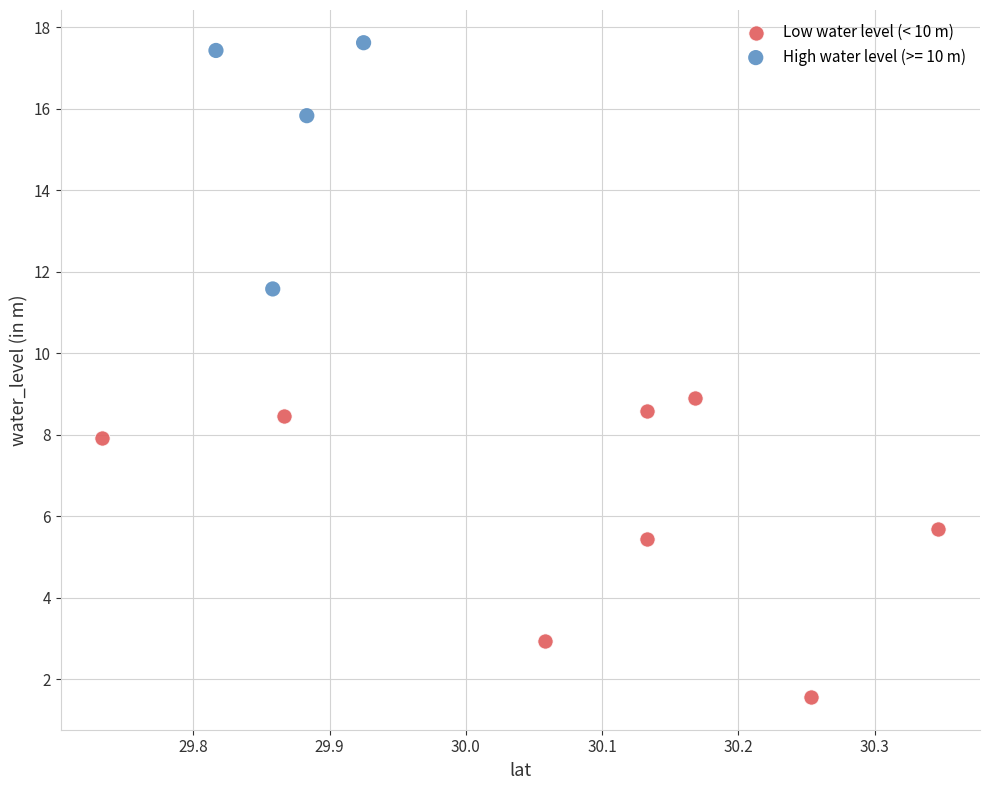

Which series contains the highest Y value?

High water level (>= 10 m)